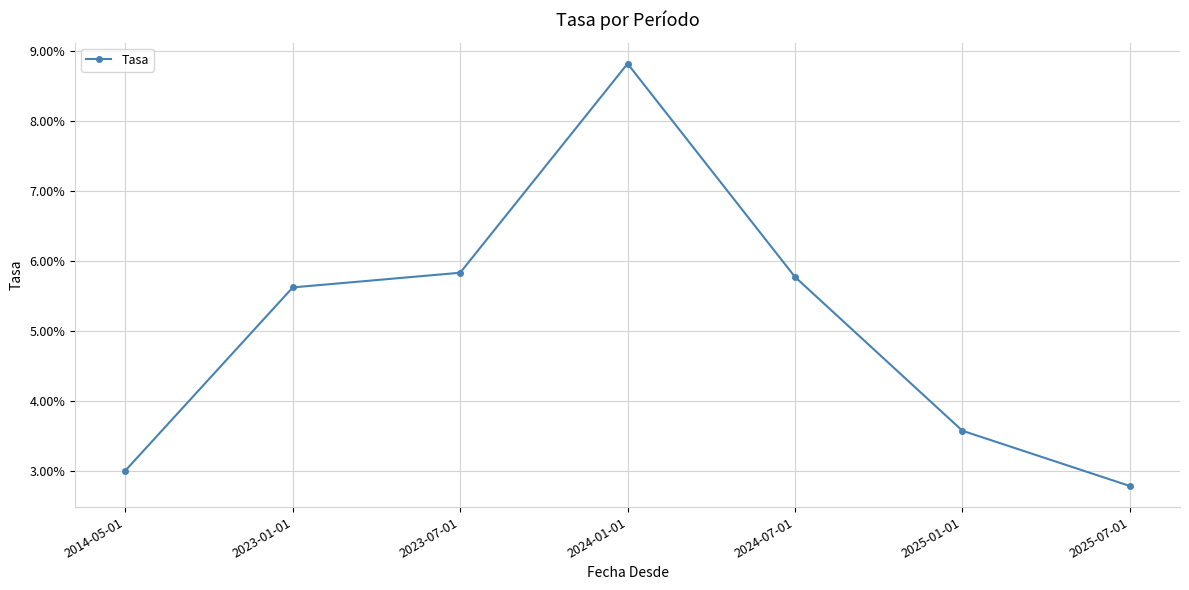

The chart shows a value of 0.1 at 2023-07-01. True or false?

True